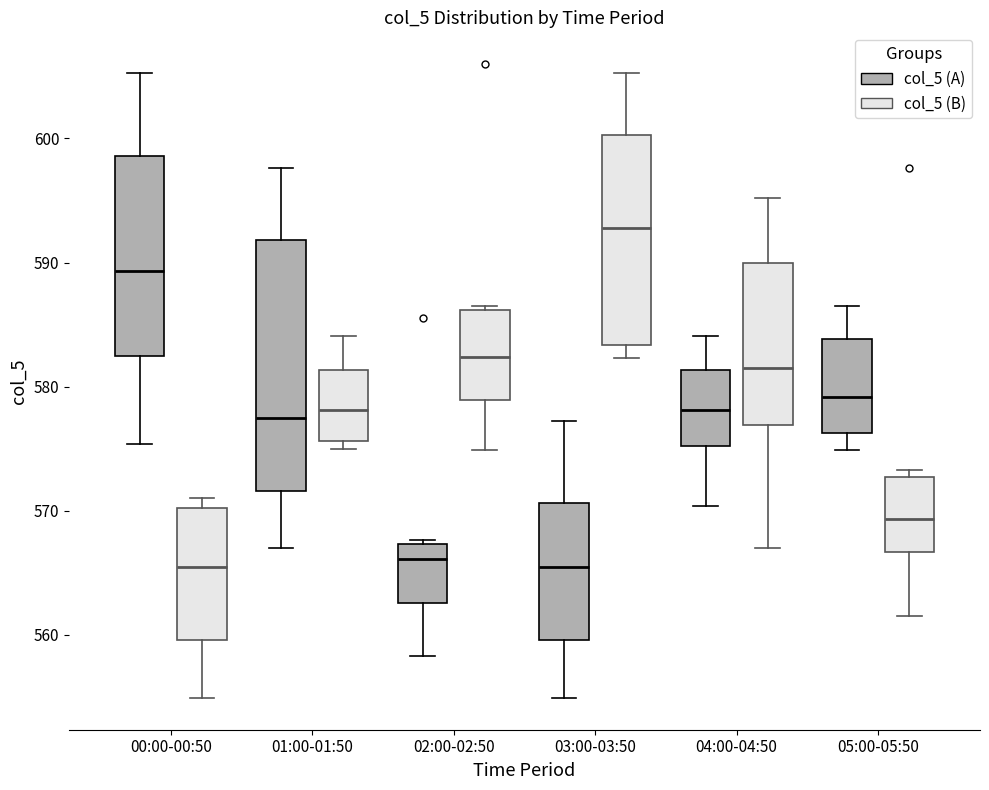

Where does the median line of the box for 03:00-03:50 (col_5 (B)) sit on the y-axis? The values are not printed on the chart, so give them approximately, as read against the axis.

593